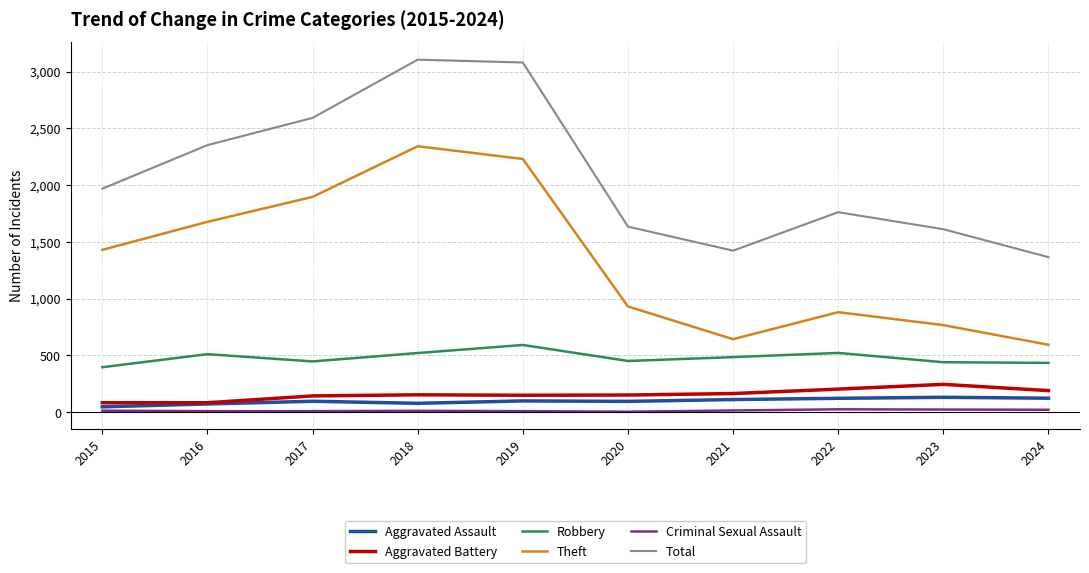

The Total series shows 1612 at 2019. True or false?

False